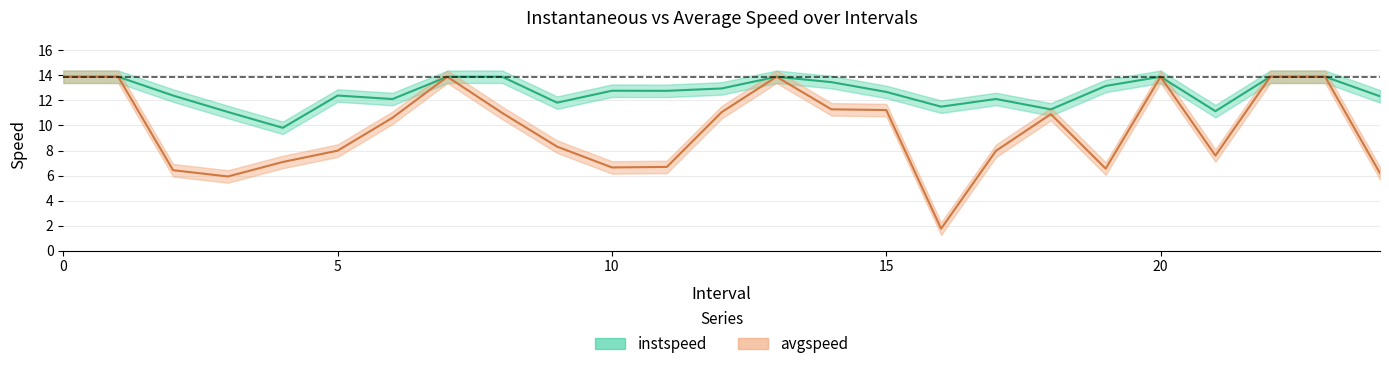

List the series in order of their overall mean, lowest first.

avgspeed, instspeed